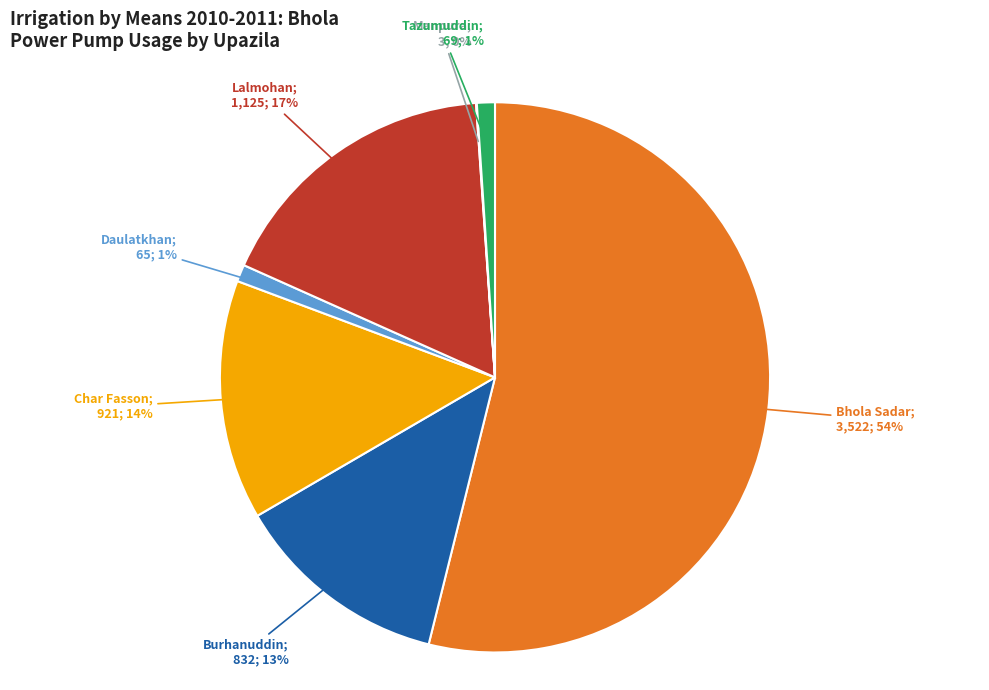

Does any single category account for the majority?

Yes